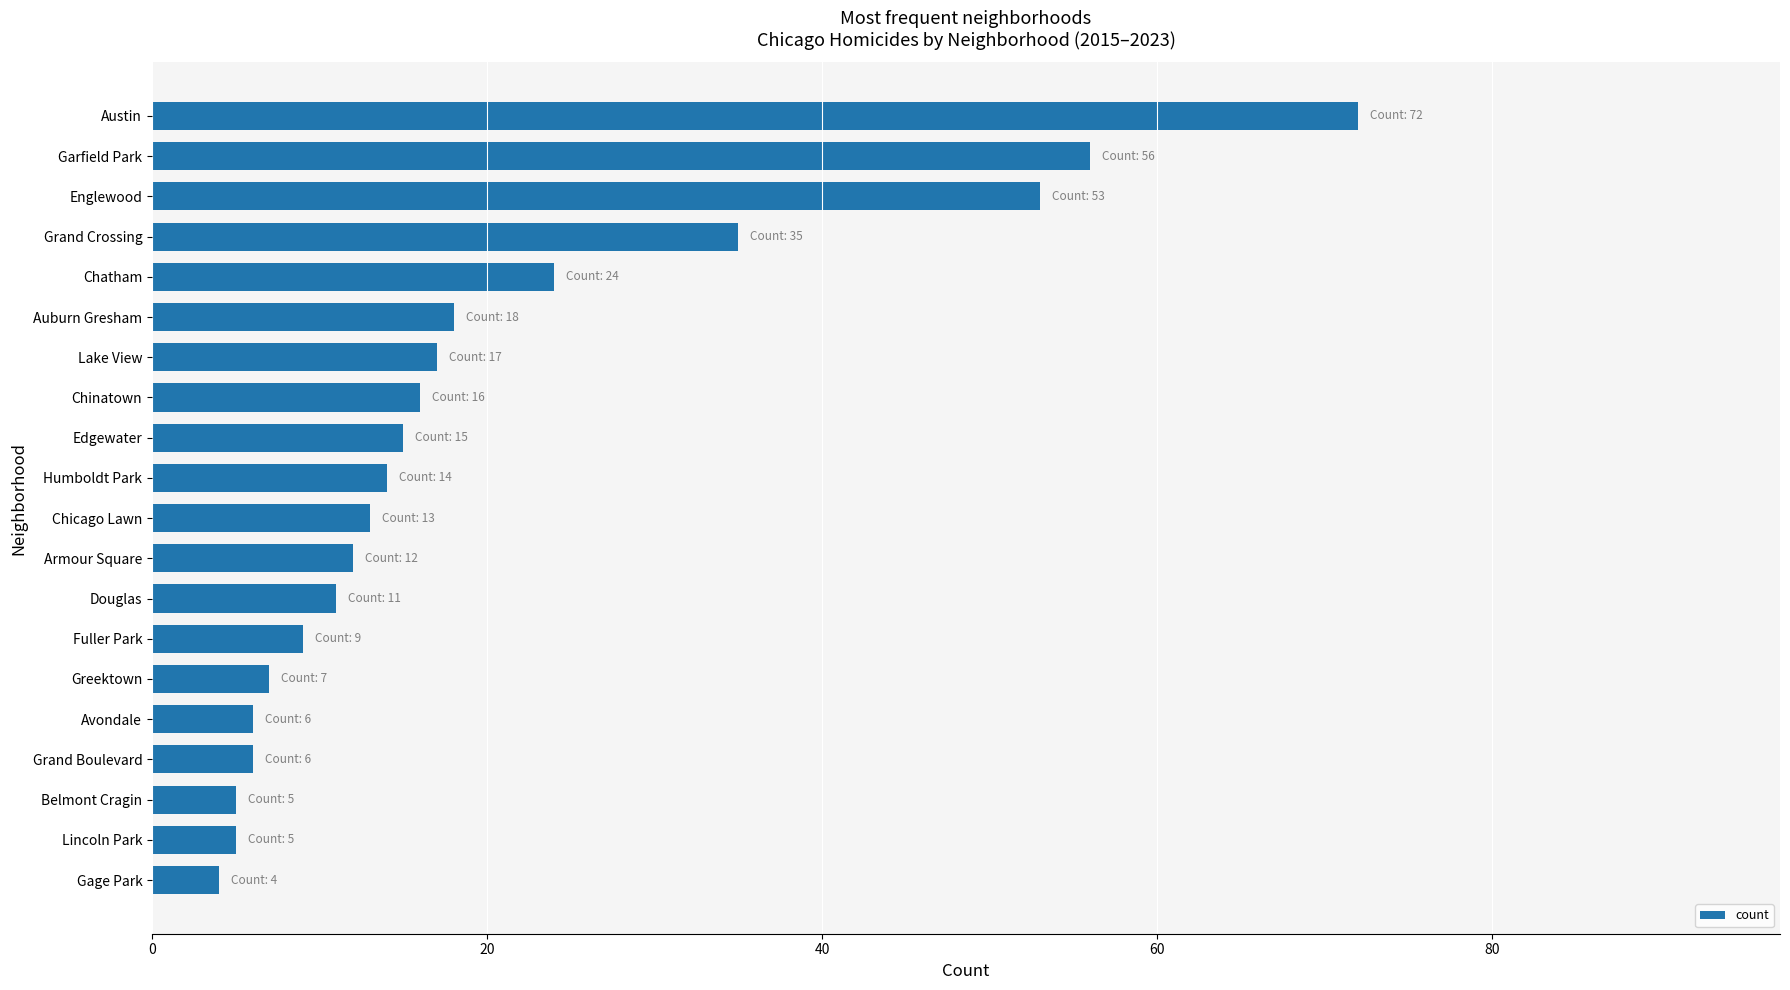

Read the value at Avondale.

6